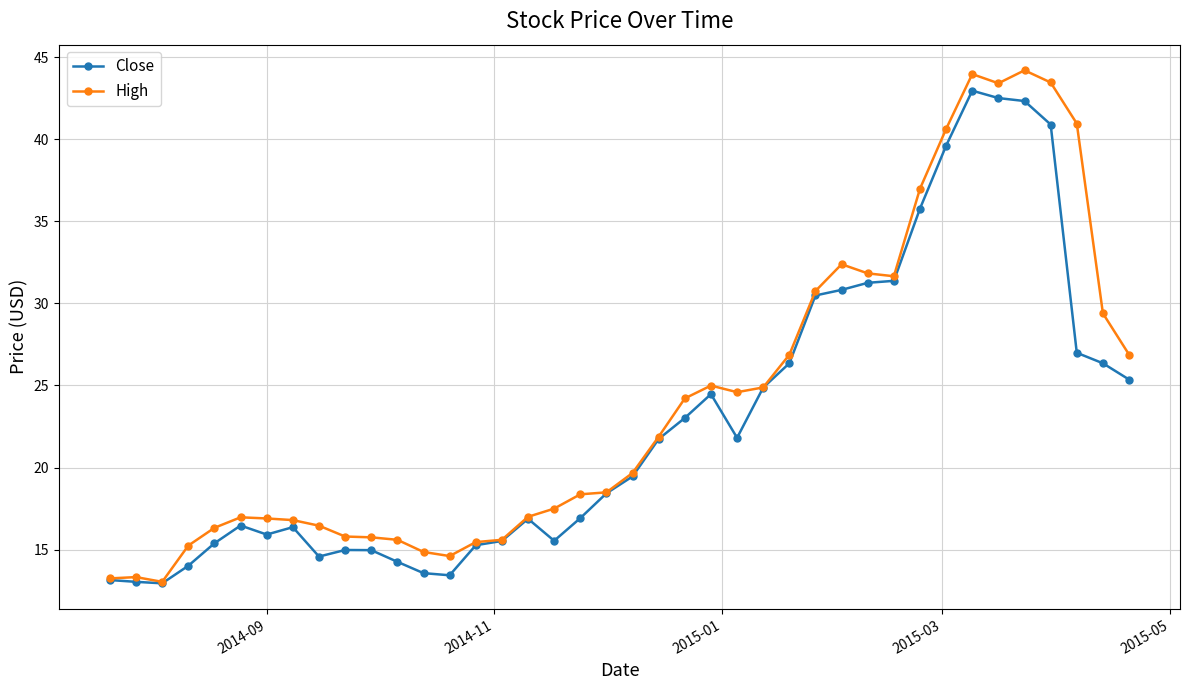

What is the average value of the High series?

24.0